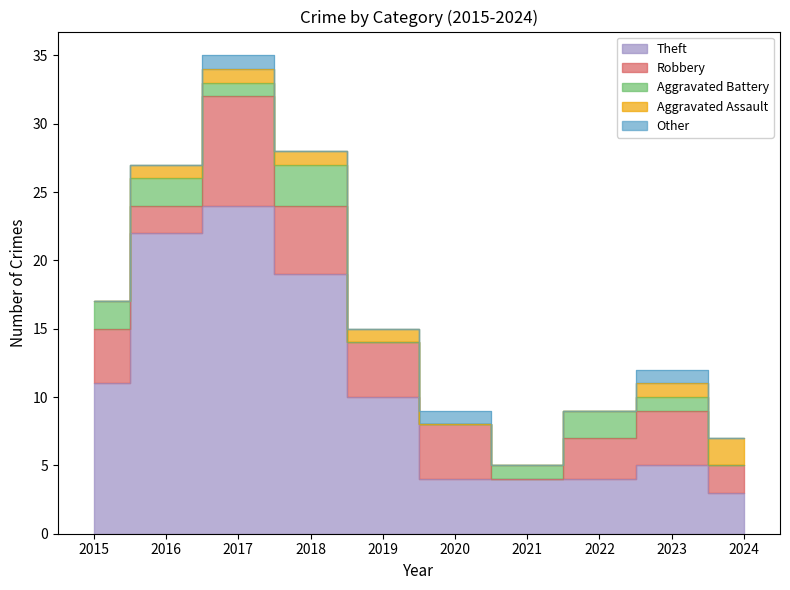

At how many categories does at least one series exceed 3?

9